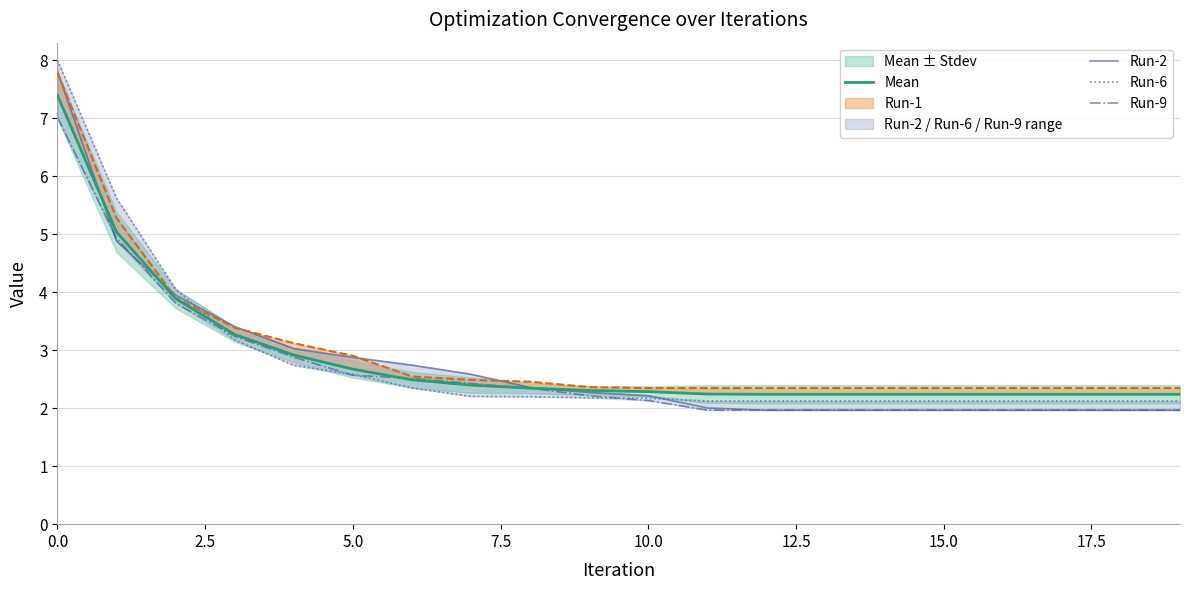

The Run-9 series shows 2.1 at 10.0. True or false?

True